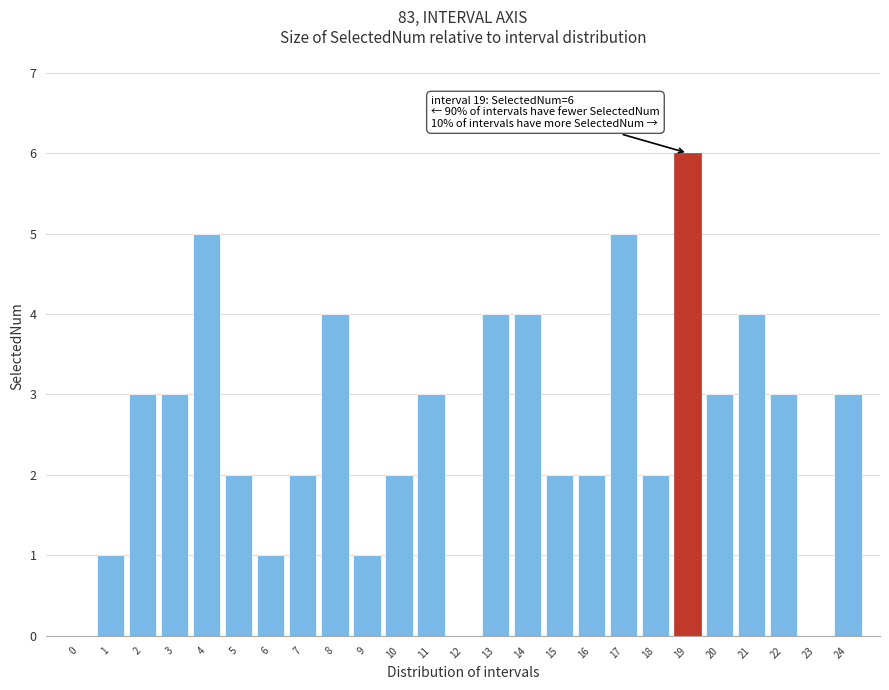

Reading left to right, transcribe all the data shown in this chart.

0=0	1=1	2=3	3=3	4=5	5=2	6=1	7=2	8=4	9=1	10=2	11=3	12=0	13=4	14=4	15=2	16=2	17=5	18=2	19=6	20=3	21=4	22=3	23=0	24=3